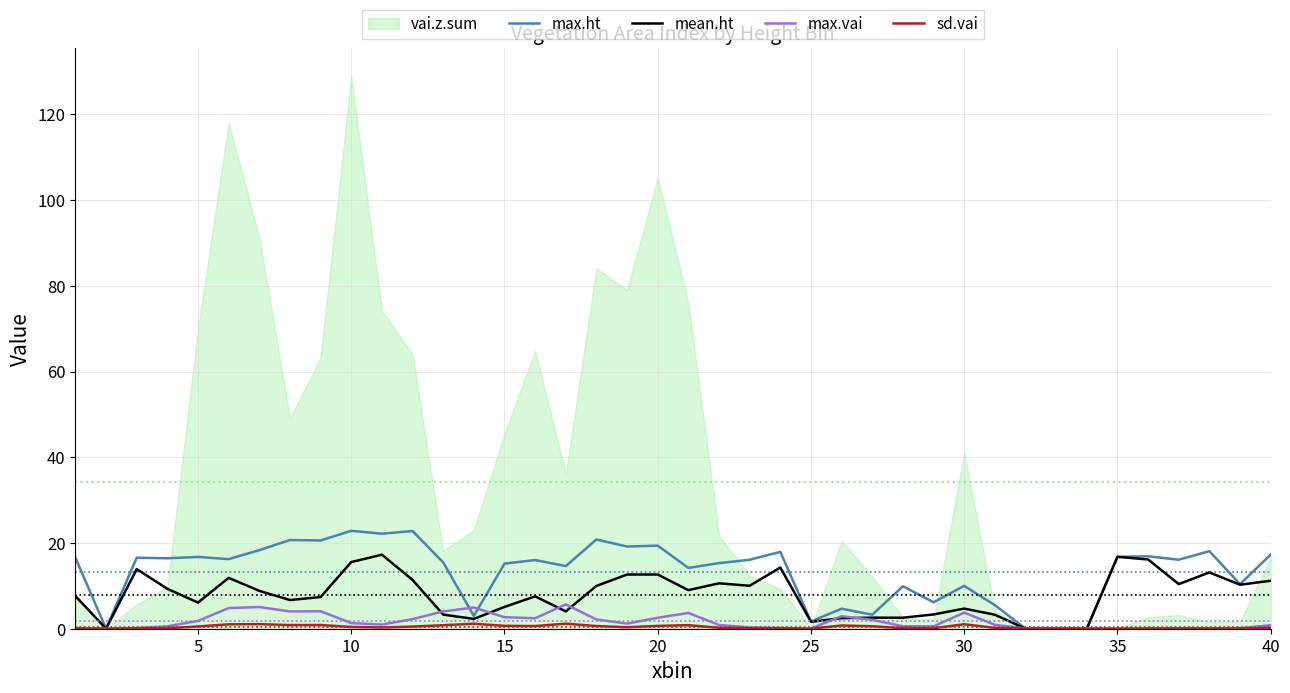

True or false: sd.vai and mean.ht intersect in this chart.

False